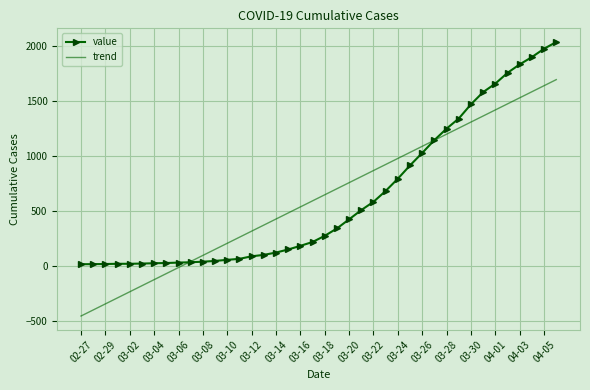

Which series has the widest spread of values?

trend